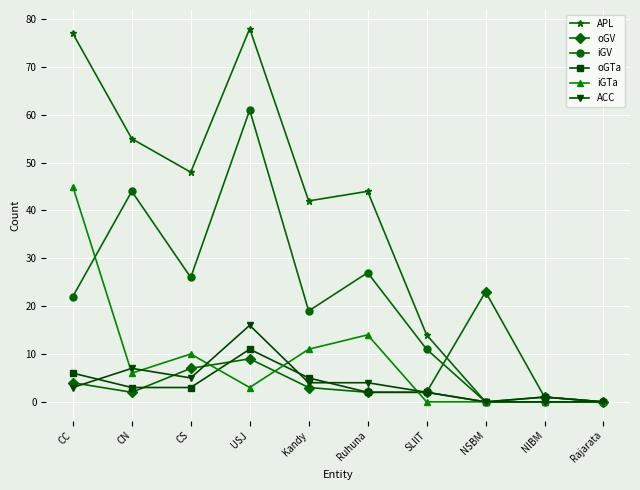

At which label does oGTa first exceed 3?

CC